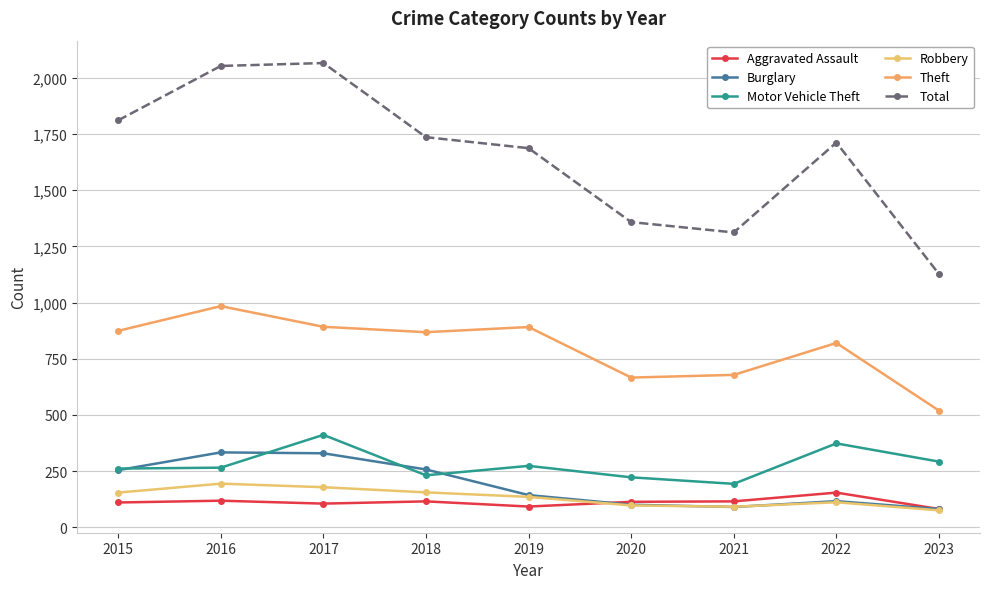

What is the value of the Burglary point at the 3rd from the left?

329